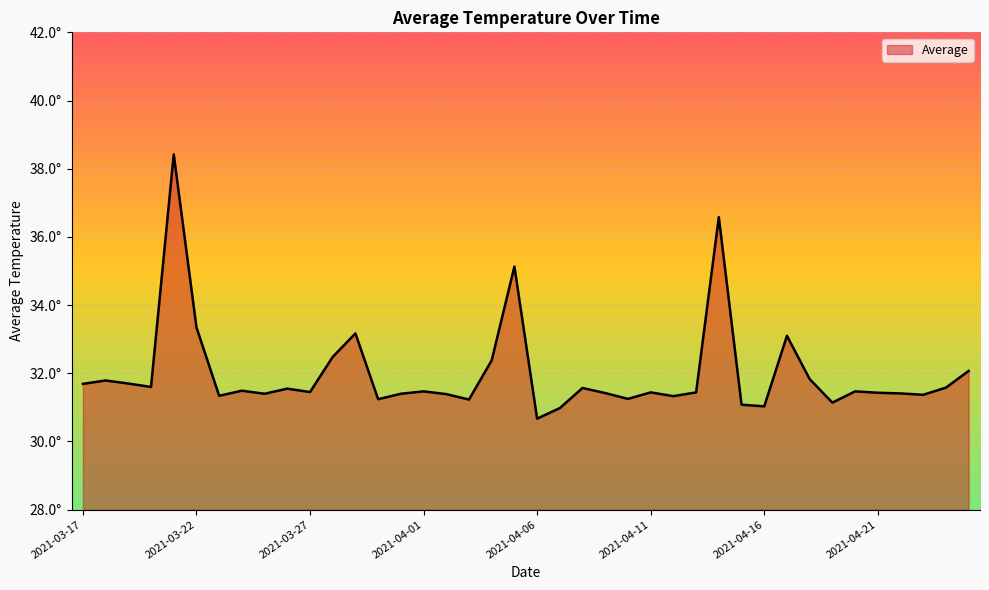

Is this an area chart (filled region under the line)?

Yes